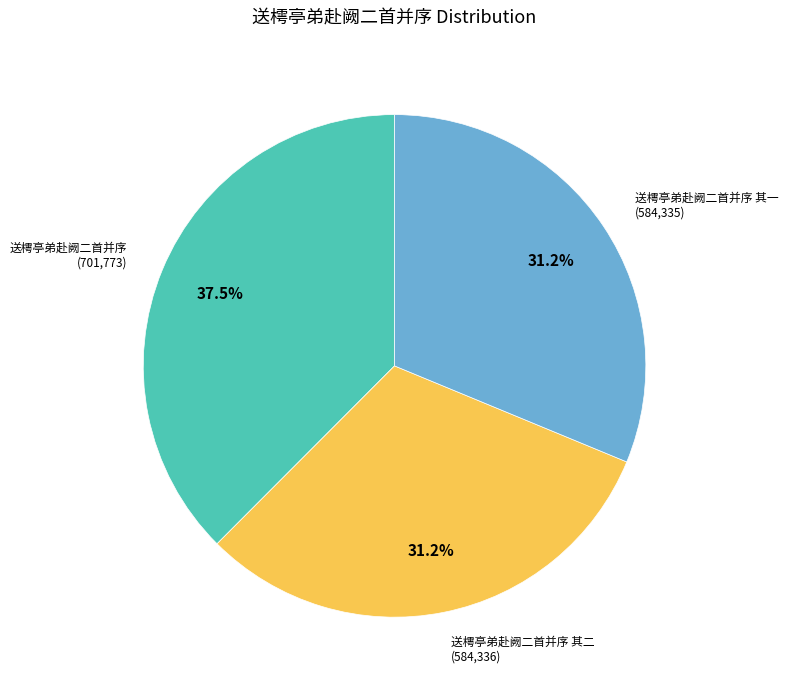

To the nearest percent, what is the difference between the largest and smallest slice percentages?

6%